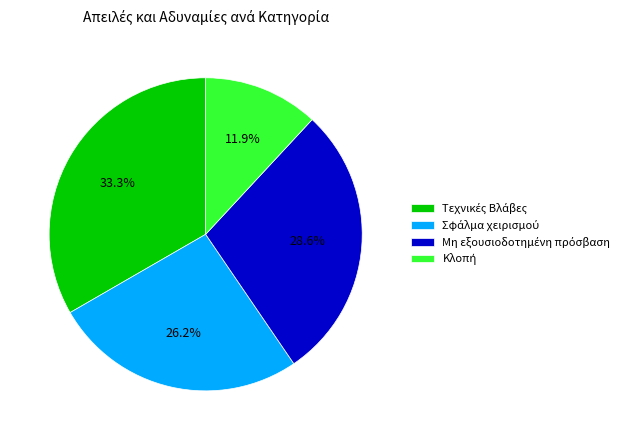

Is there a majority slice in this chart?

No